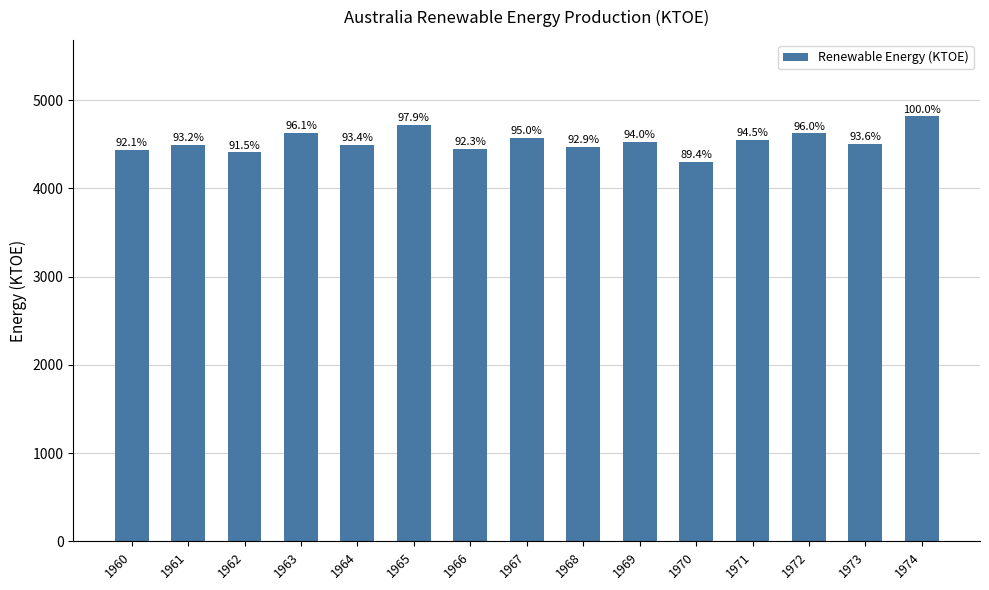

The value at 1968 is 2166.4. True or false?

False